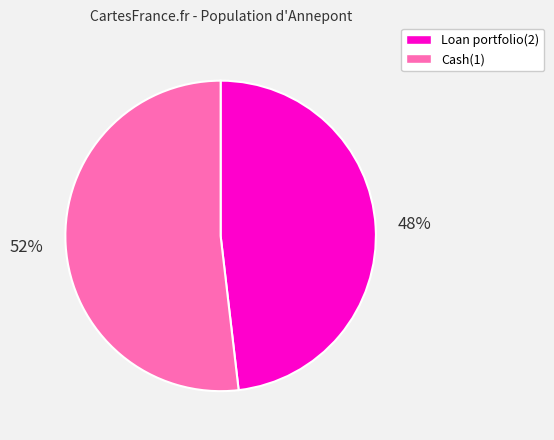

Between Cash(1) and Loan portfolio(2), which is larger?

Cash(1)